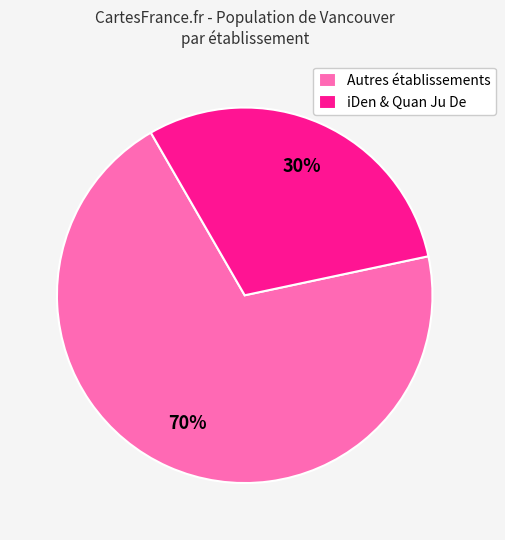

Between Autres établissements and iDen & Quan Ju De, which is larger?

Autres établissements